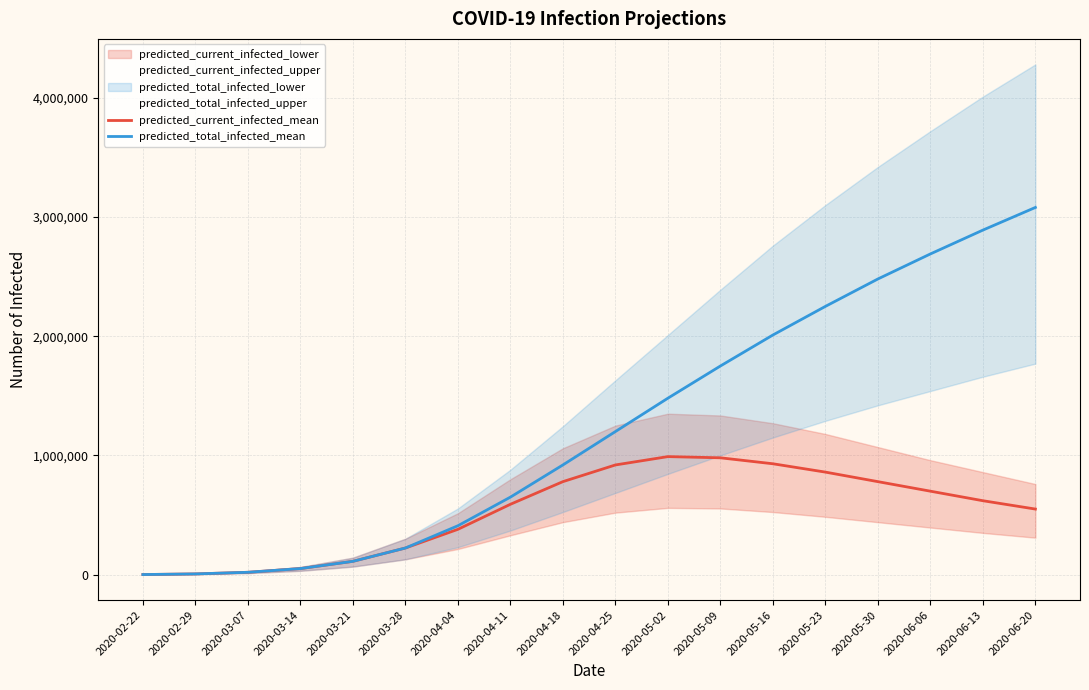

What position from the left is 2020-02-22?

1